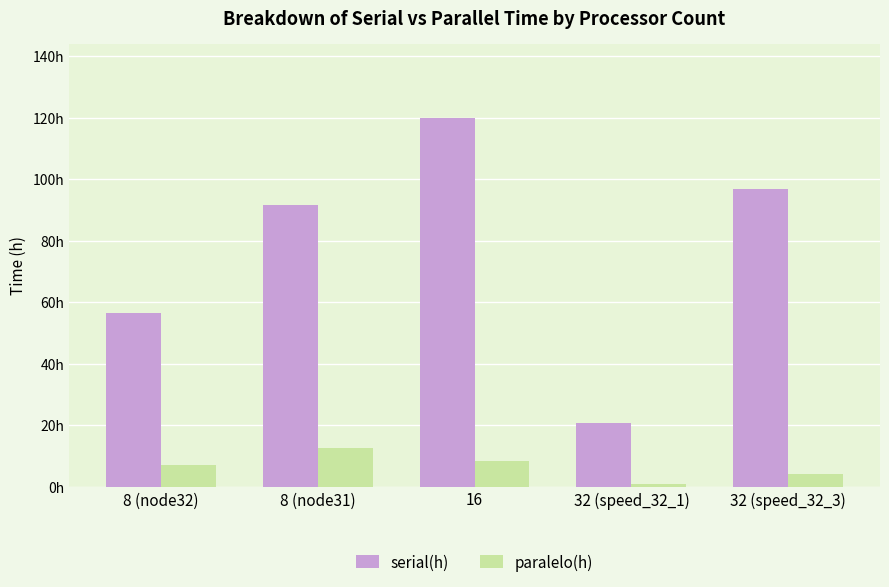

The paralelo(h) series shows 0.9 at 32 (speed_32_1). True or false?

True